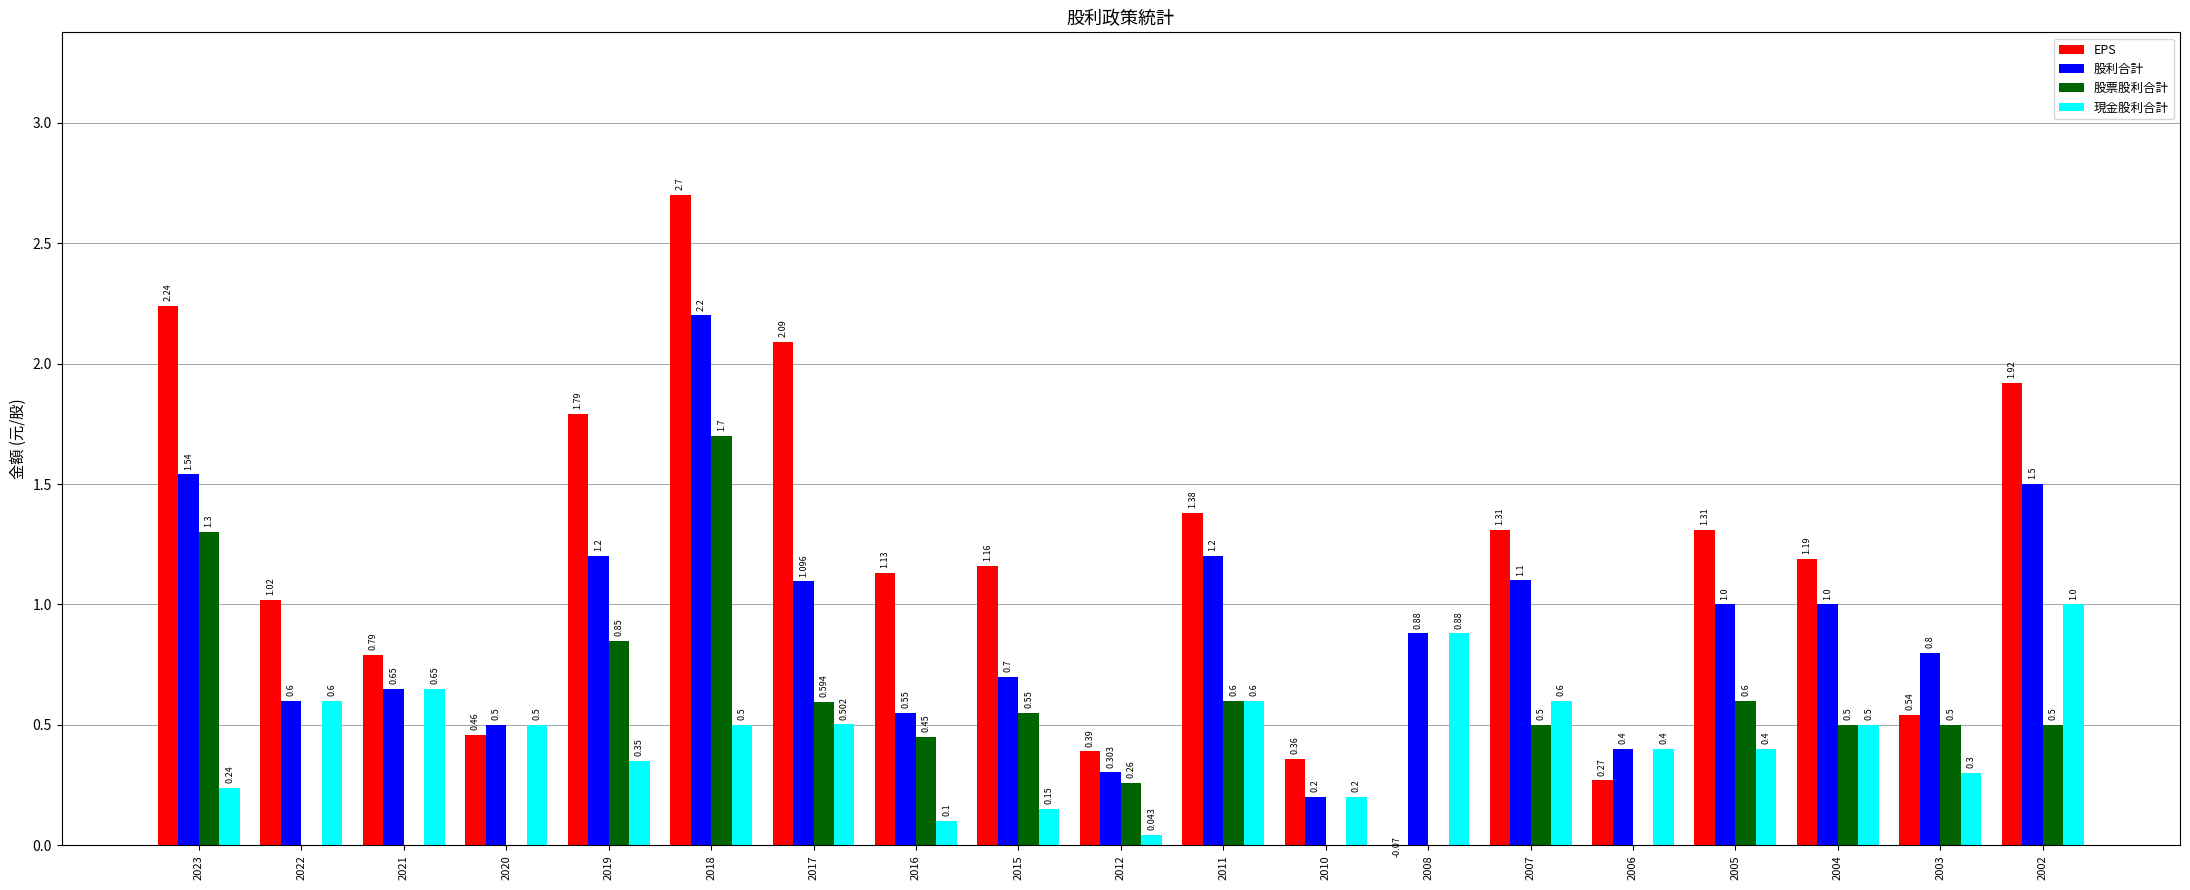

Which series has the largest total across all categories?

EPS